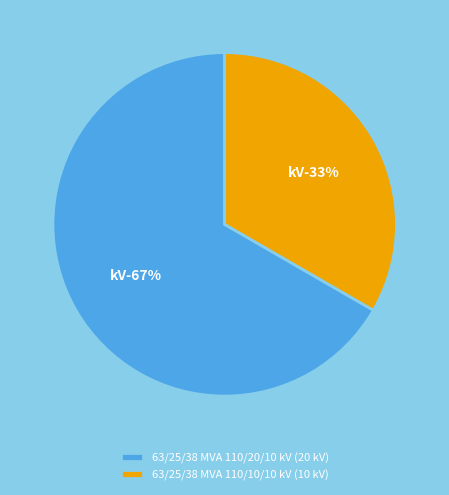

Combined, what portion of the pie is 63/25/38 MVA 110/20/10 kV and 63/25/38 MVA 110/10/10 kV?

100.0%